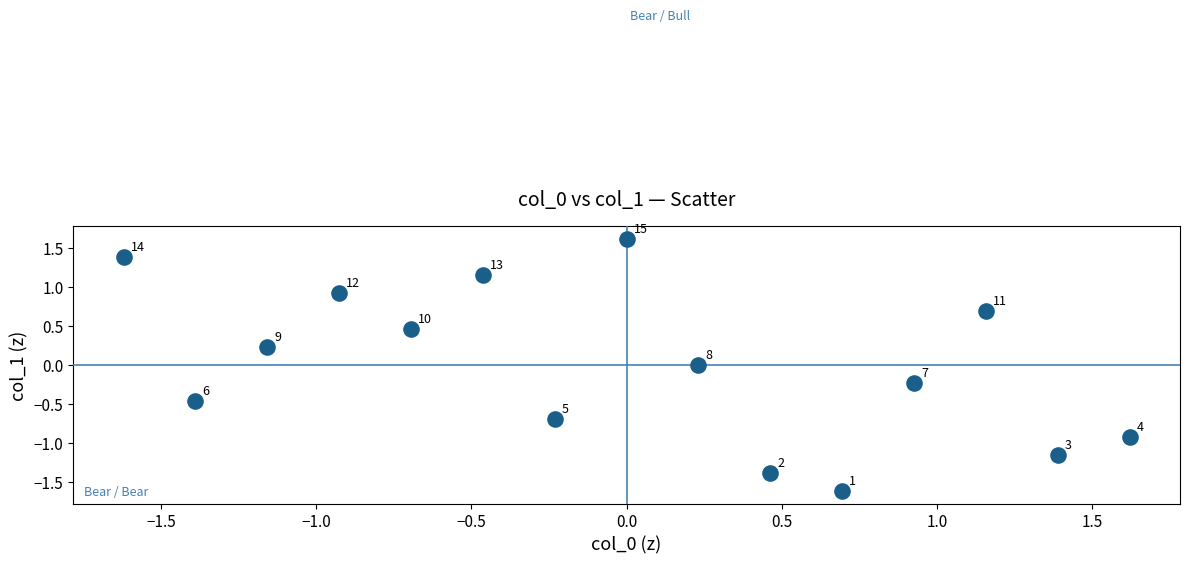

What is the range of X values (max minus min)?

3.2